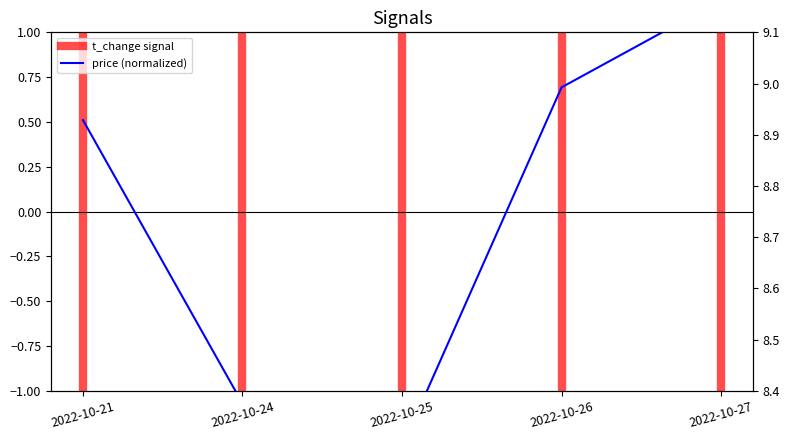

How many values are below zero?

2